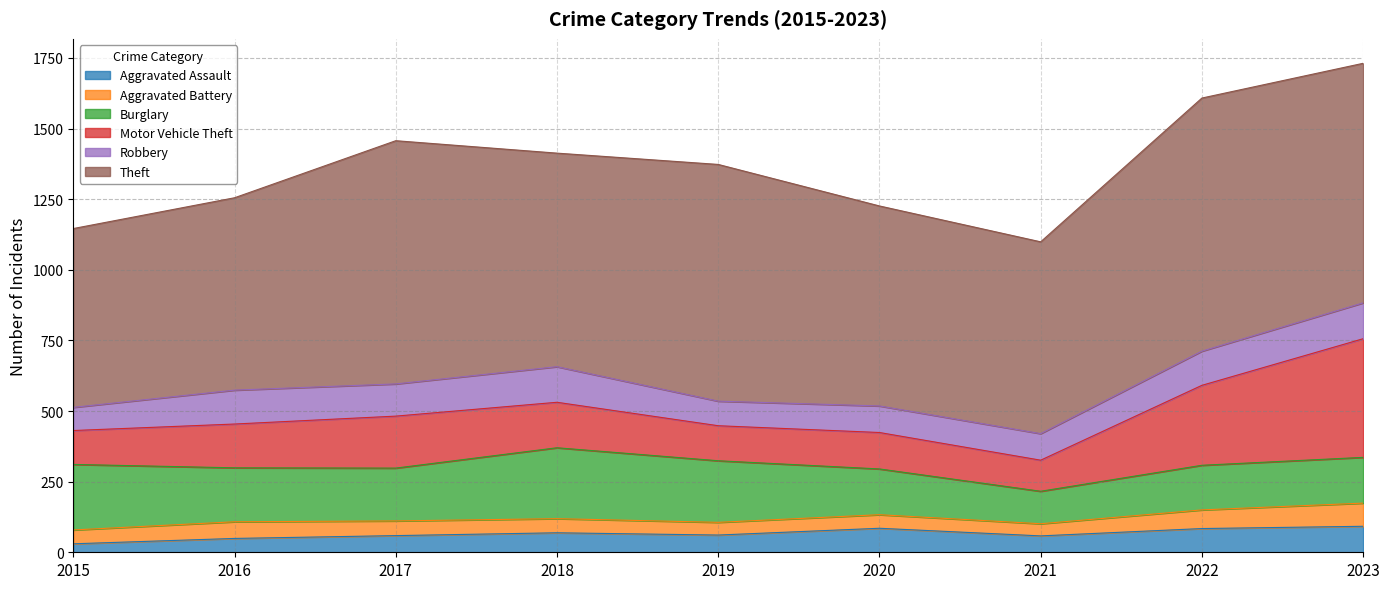

Count the number of data series in this chart.

6